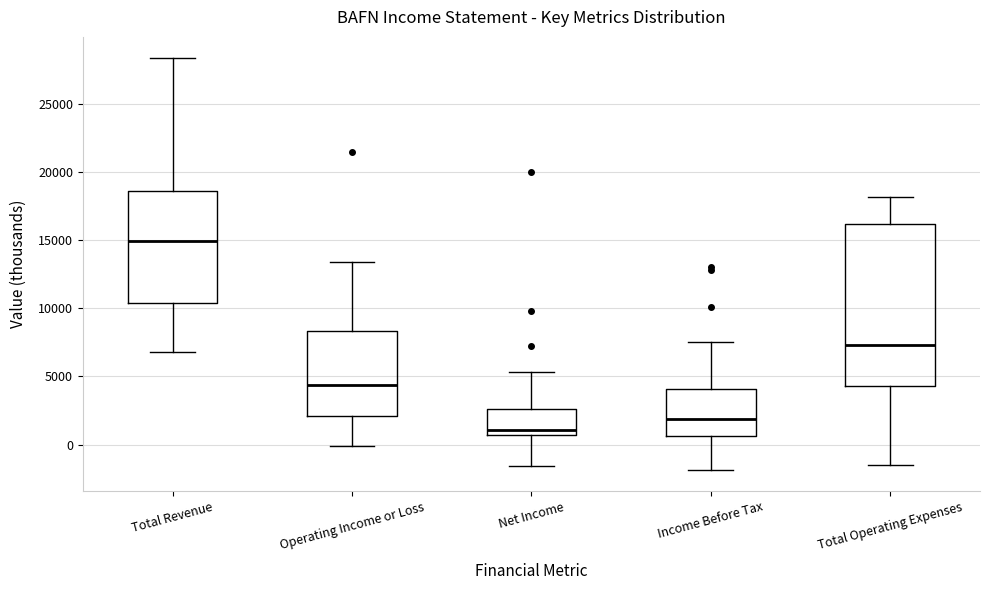

Which box's median line is the highest?

Total Revenue